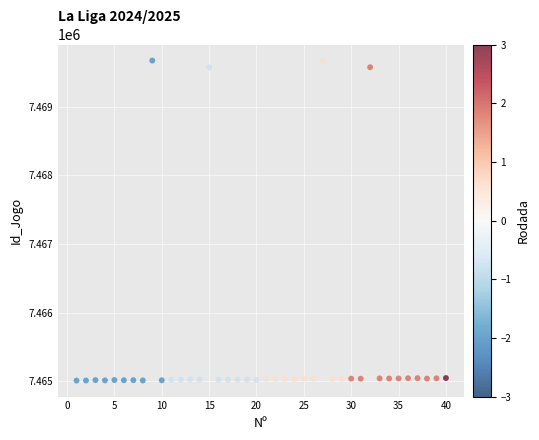

What is the range of X values (max minus min)?

39